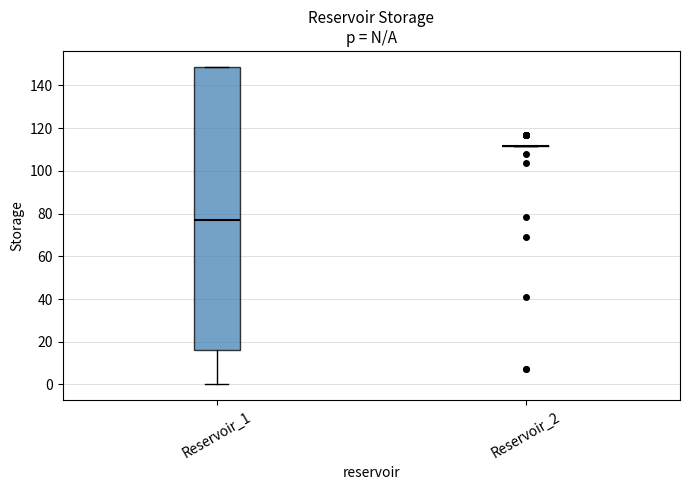

Reading left to right, transcribe this box plot: for each box, give where its median line is, the range the box spans, and where its two whiskers end, as read against the y-axis. The values are not printed on the chart, so give them approximately, as read against the axis.

Reservoir_1: median 78, box 16 to 148, whiskers 0 to 148
Reservoir_2: box collapsed to a line at 112, whiskers 112 to 112